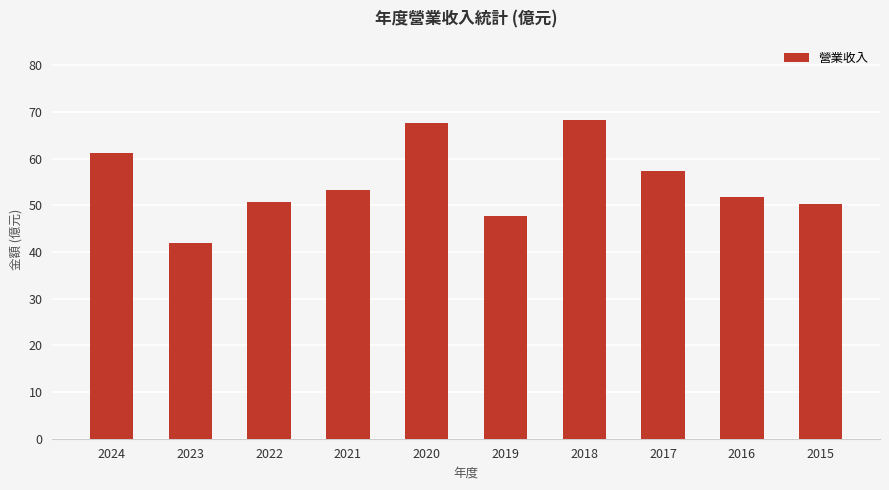

How many bars are there in total?

10